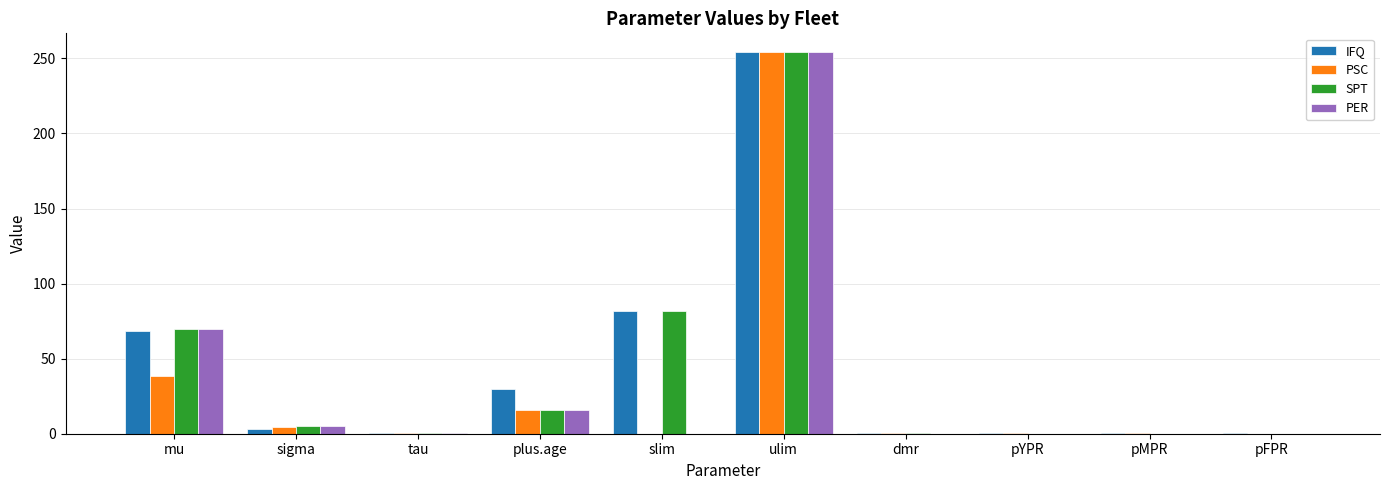

The SPT series shows 0.1 at pMPR. True or false?

True